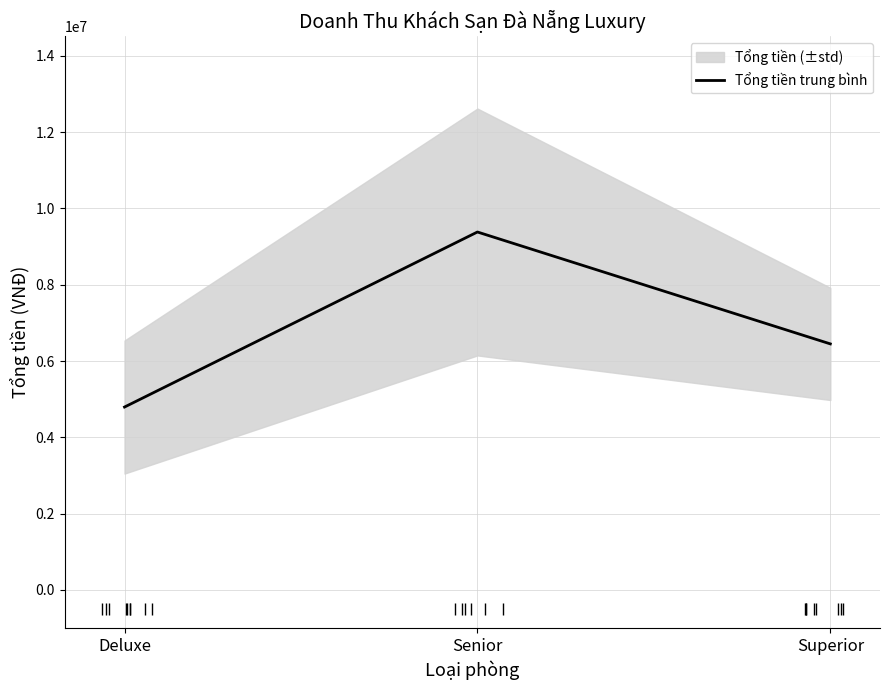

Where does the data first go above 6450000?

Senior